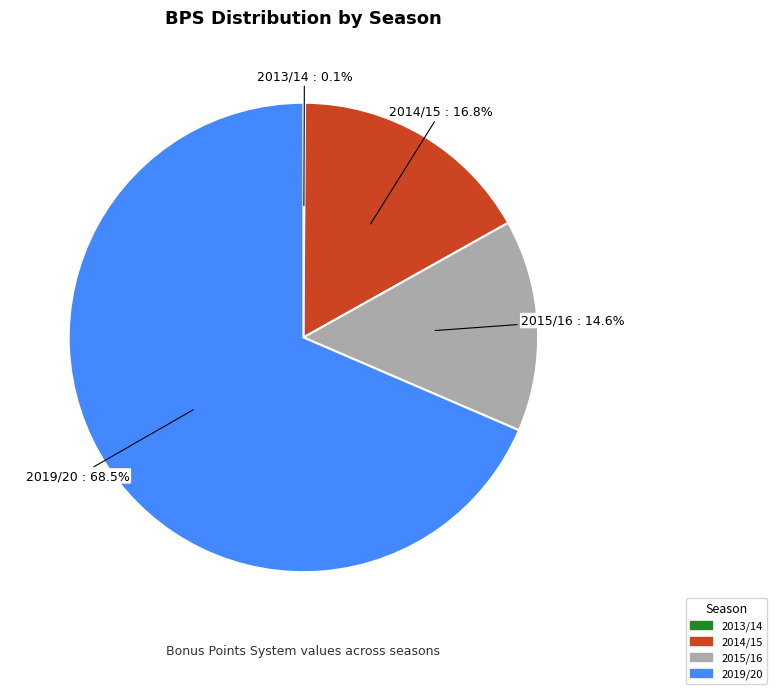

Is there a majority slice in this chart?

Yes